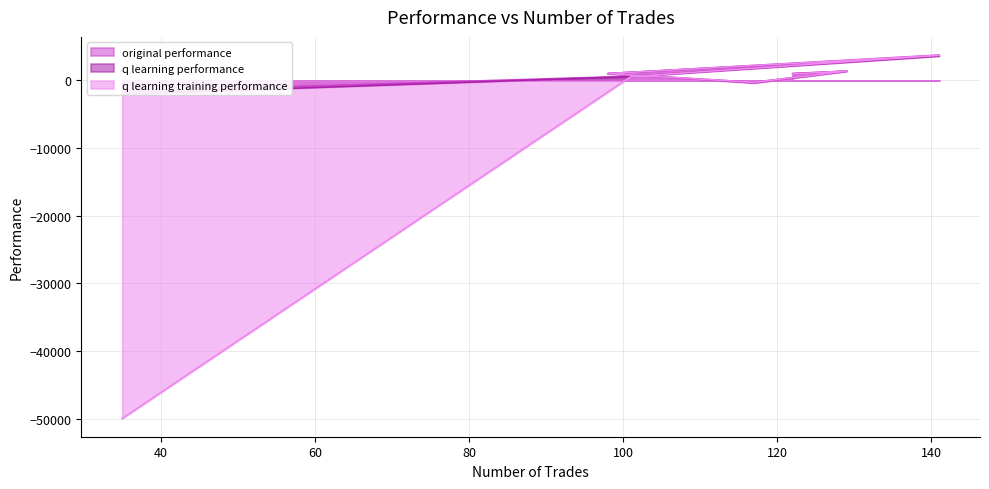

Is it true that q learning performance equals 937.9 at 101?

False